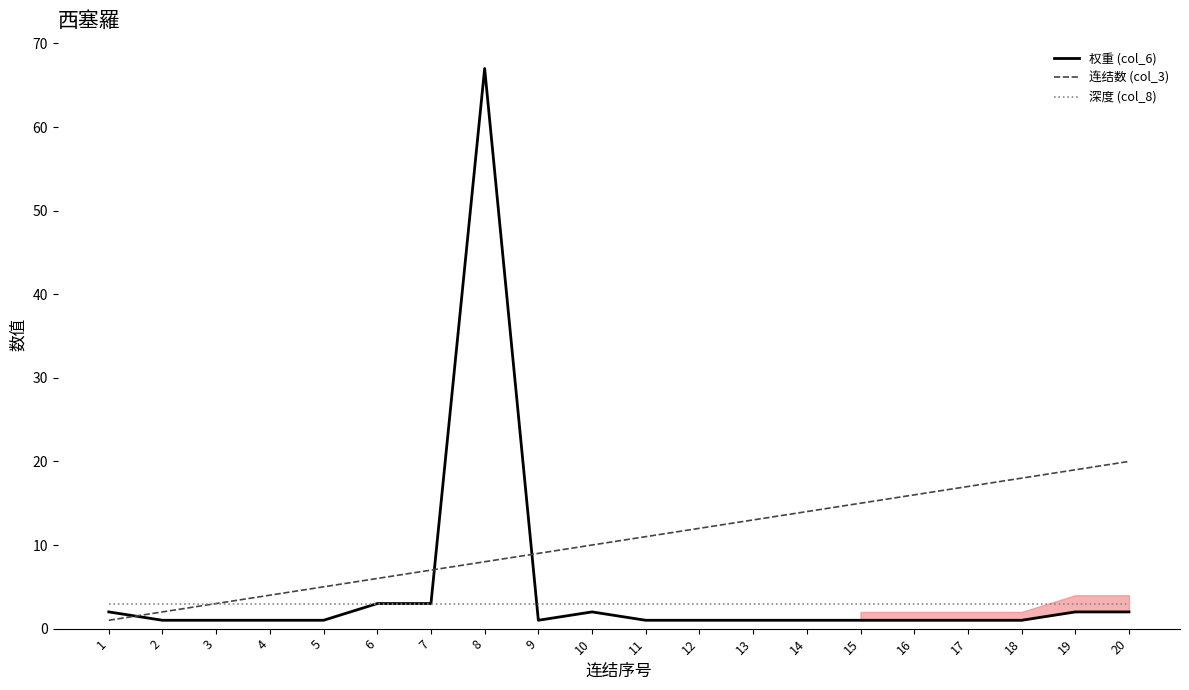

What is the highest value of the 权重 (col_6) series?

67